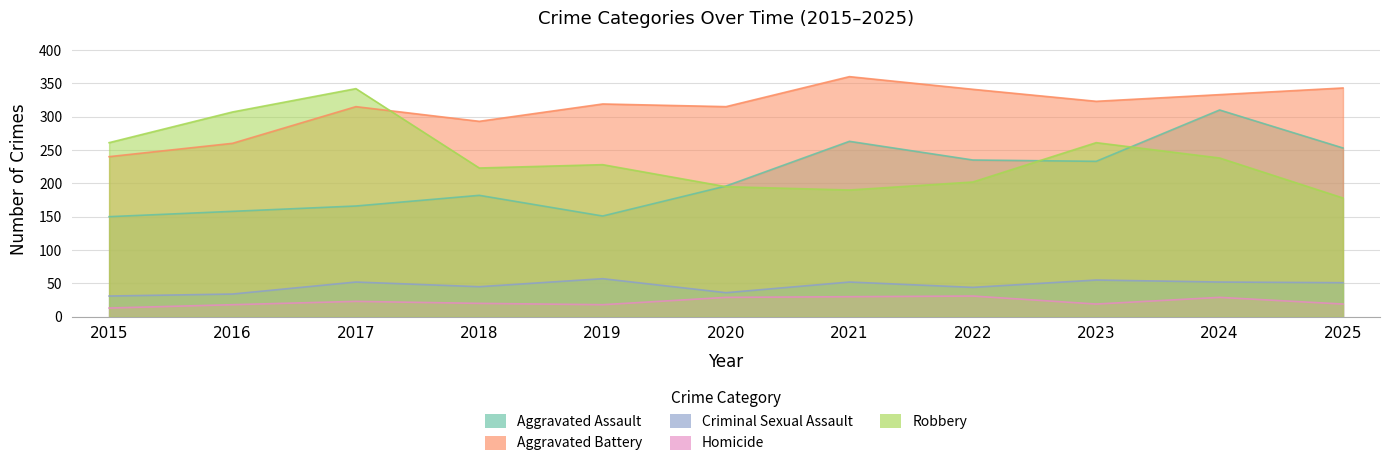

What is the maximum value shown in the chart?

360